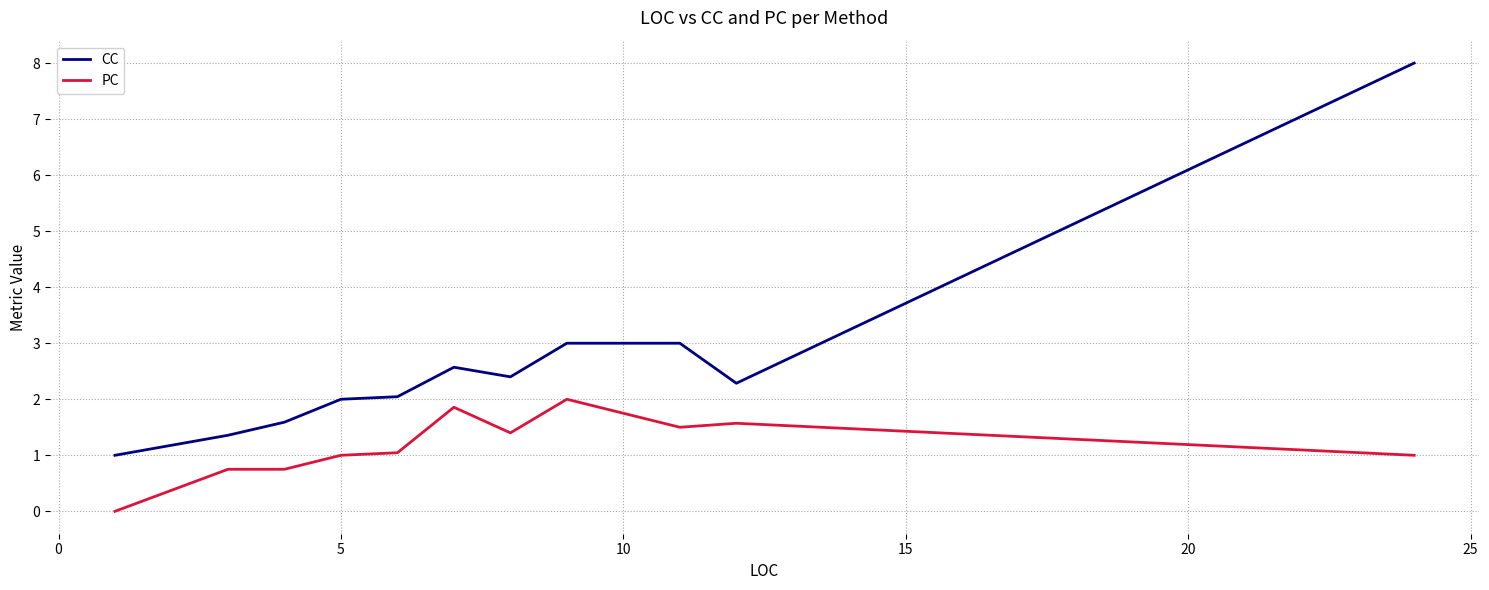

What is the difference between the maximum and minimum values in the PC series?

2.0